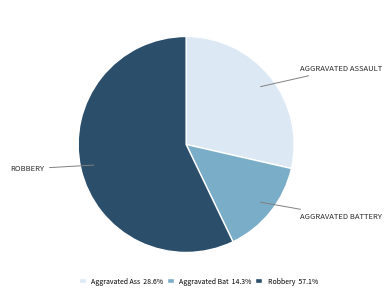

Count the number of slices in the pie.

3